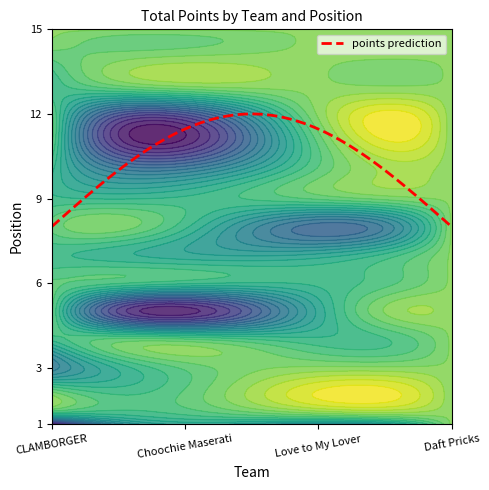

Is the value of CLAMBORGER at 7 greater than the value of Daft Pricks at 4?

Yes